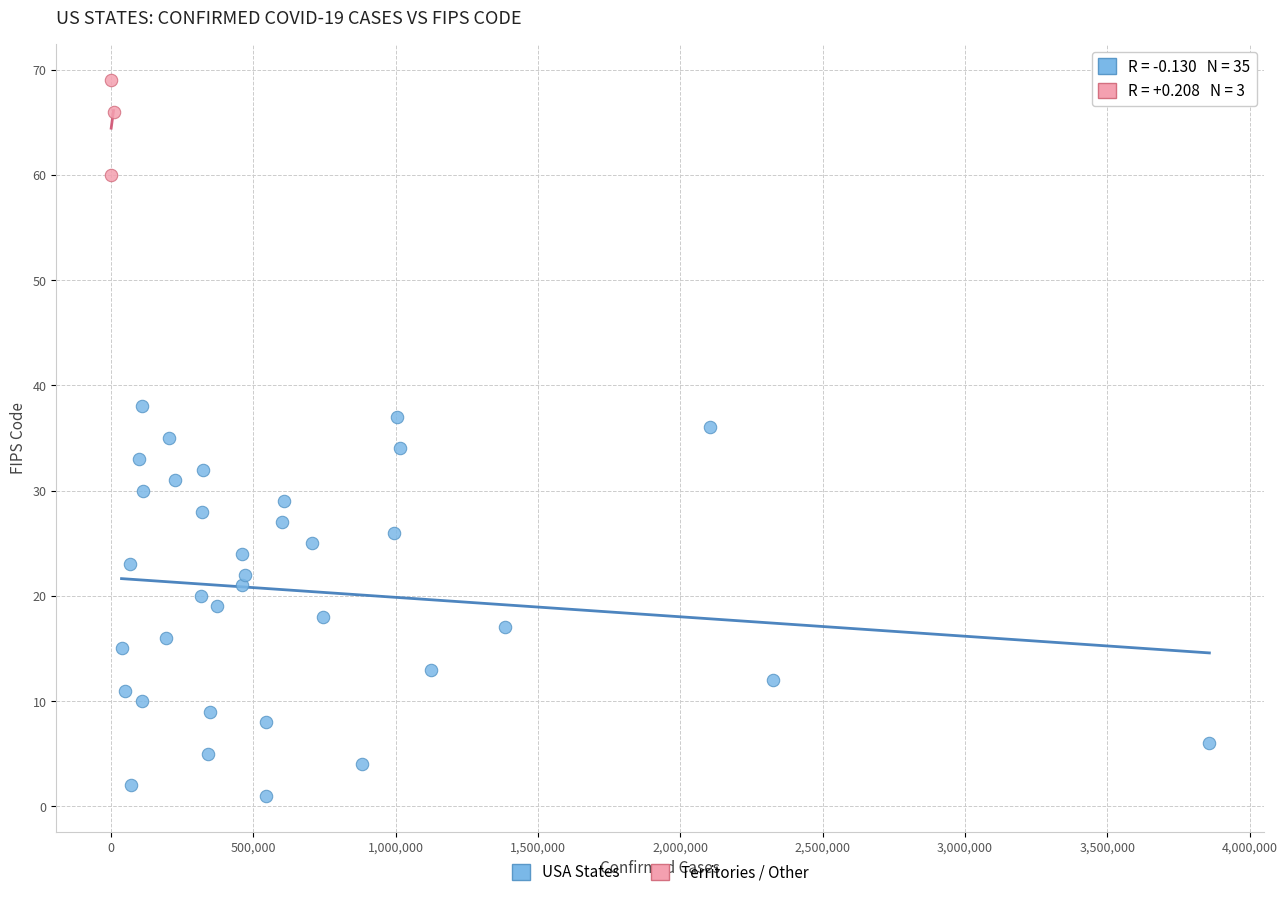

Which series contains the lowest Y value?

USA States